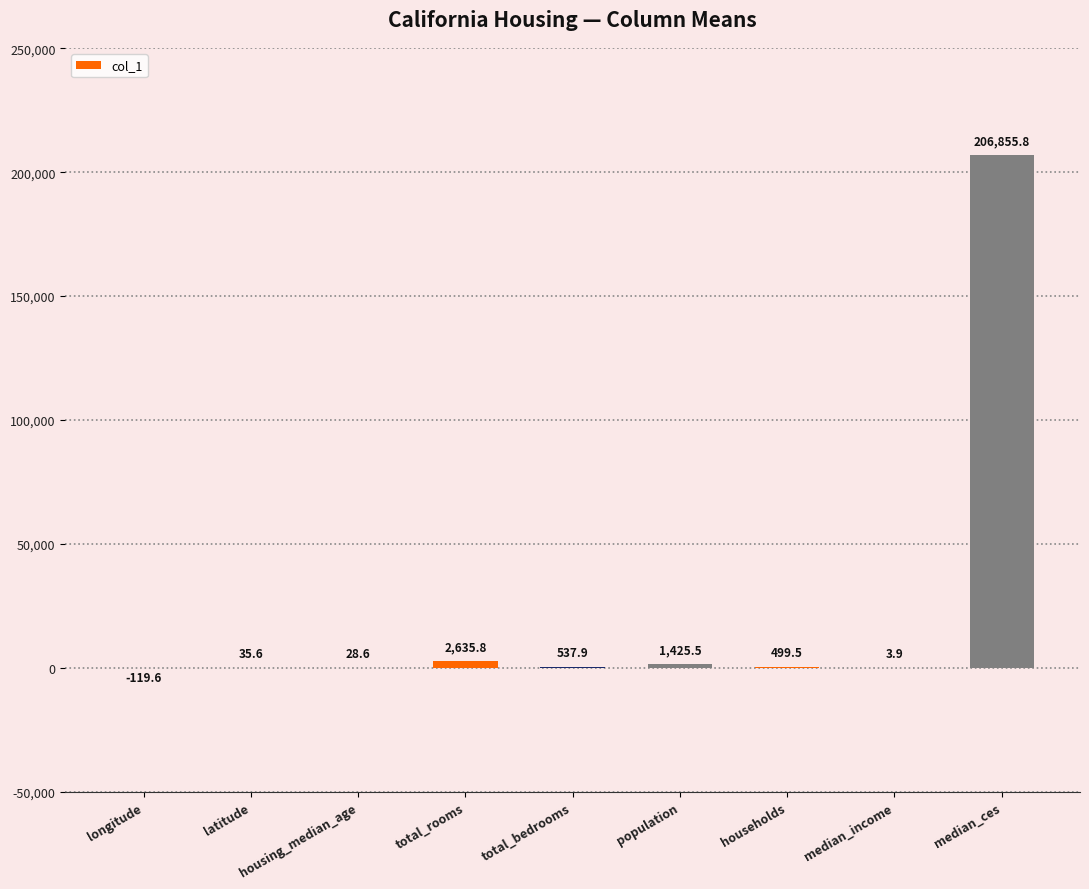

Where does the data first go above 499?

total_rooms